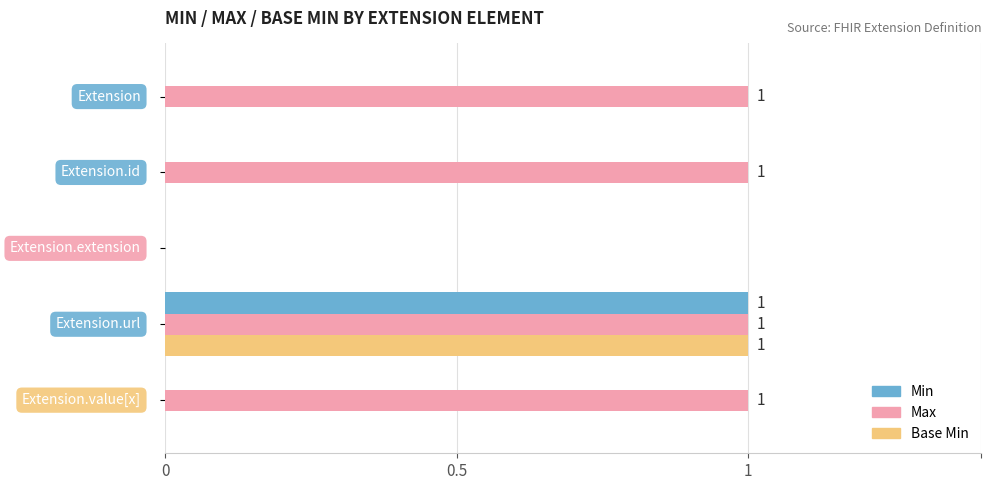

How many series are shown in this chart?

3